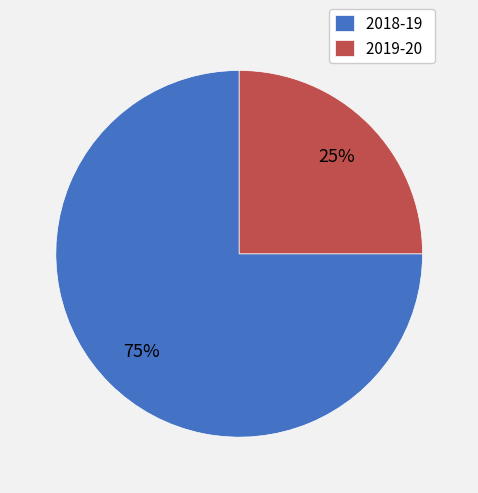

Which category has the smallest portion of the pie?

2019-20